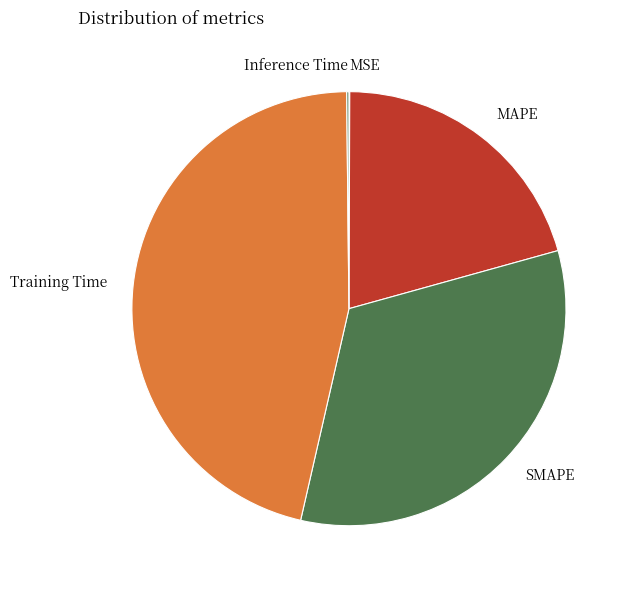

Which category has the biggest portion of the pie?

Training Time